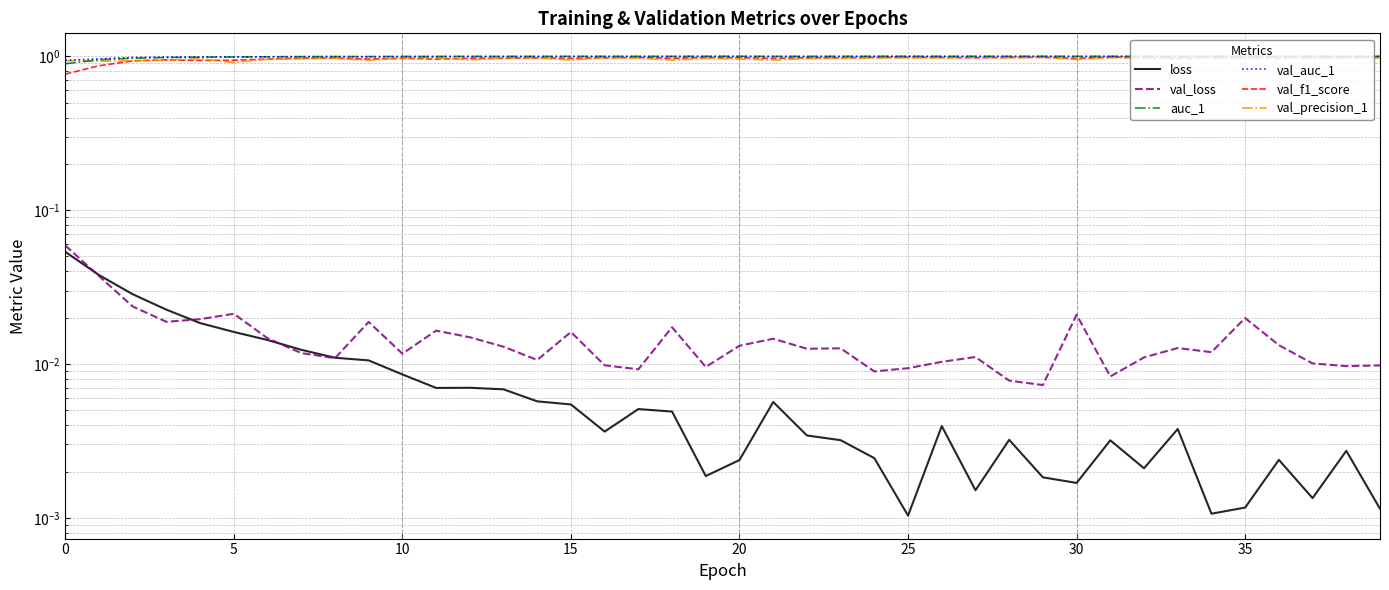

True or false: loss and val_f1_score intersect in this chart.

False